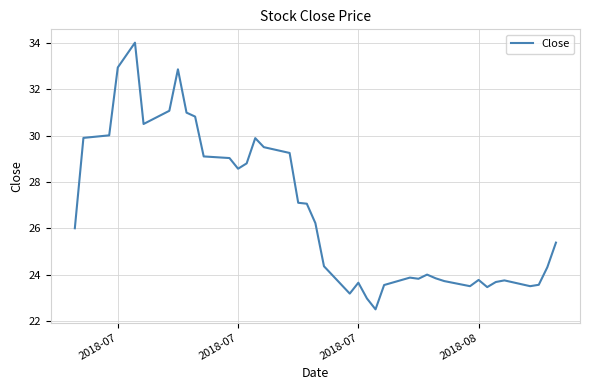

What is the difference between the maximum and minimum values?

11.5